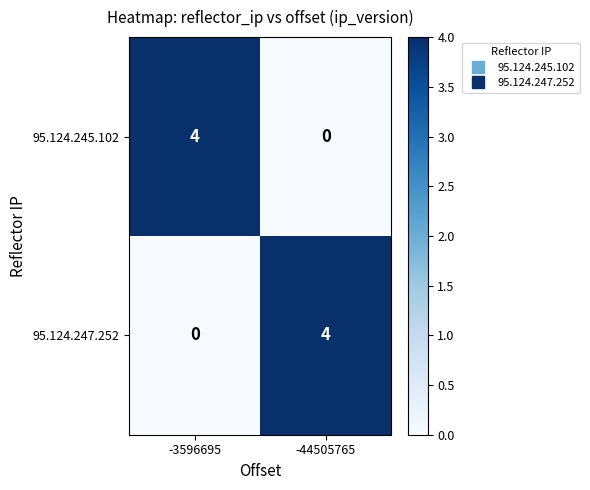

What is the difference between the highest and lowest values at -44505765?

4